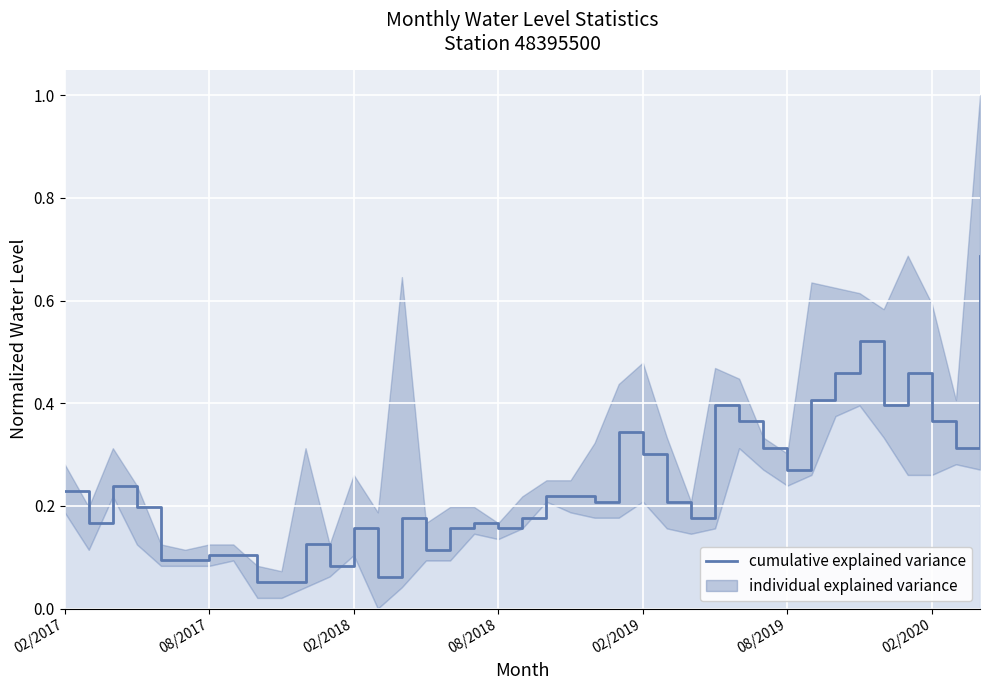

What is the maximum value shown in the chart?

0.7